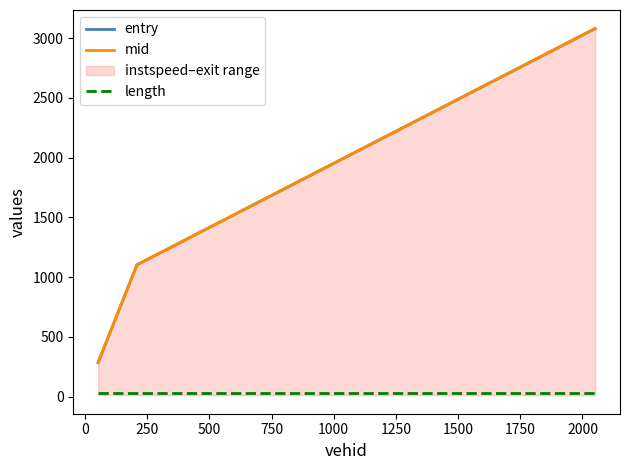

What is the minimum value for mid?

285.4